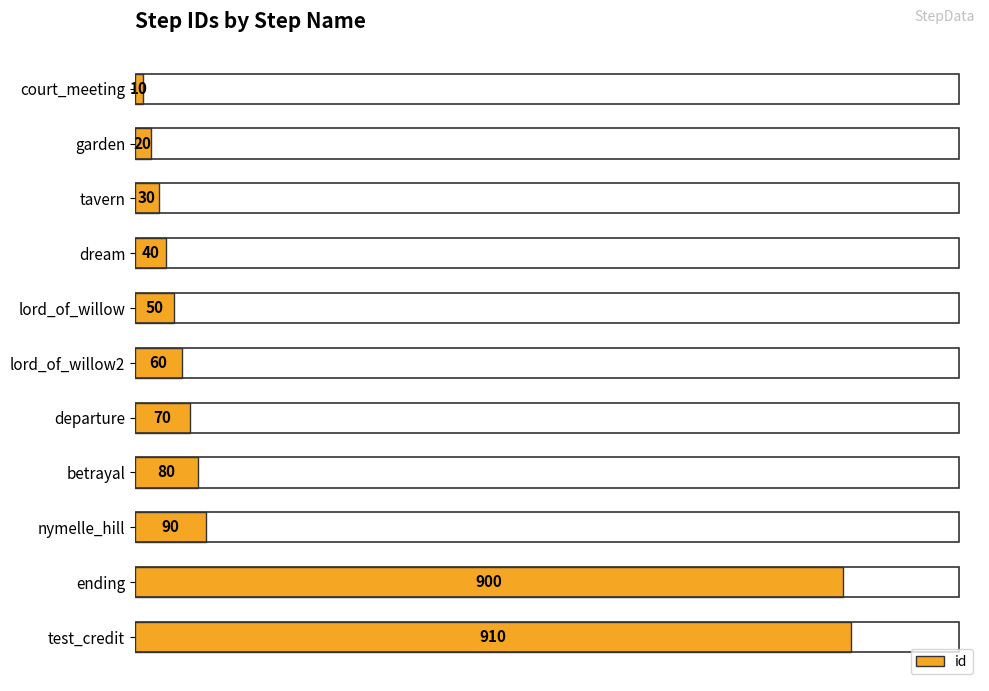

What position from the top is departure?

7